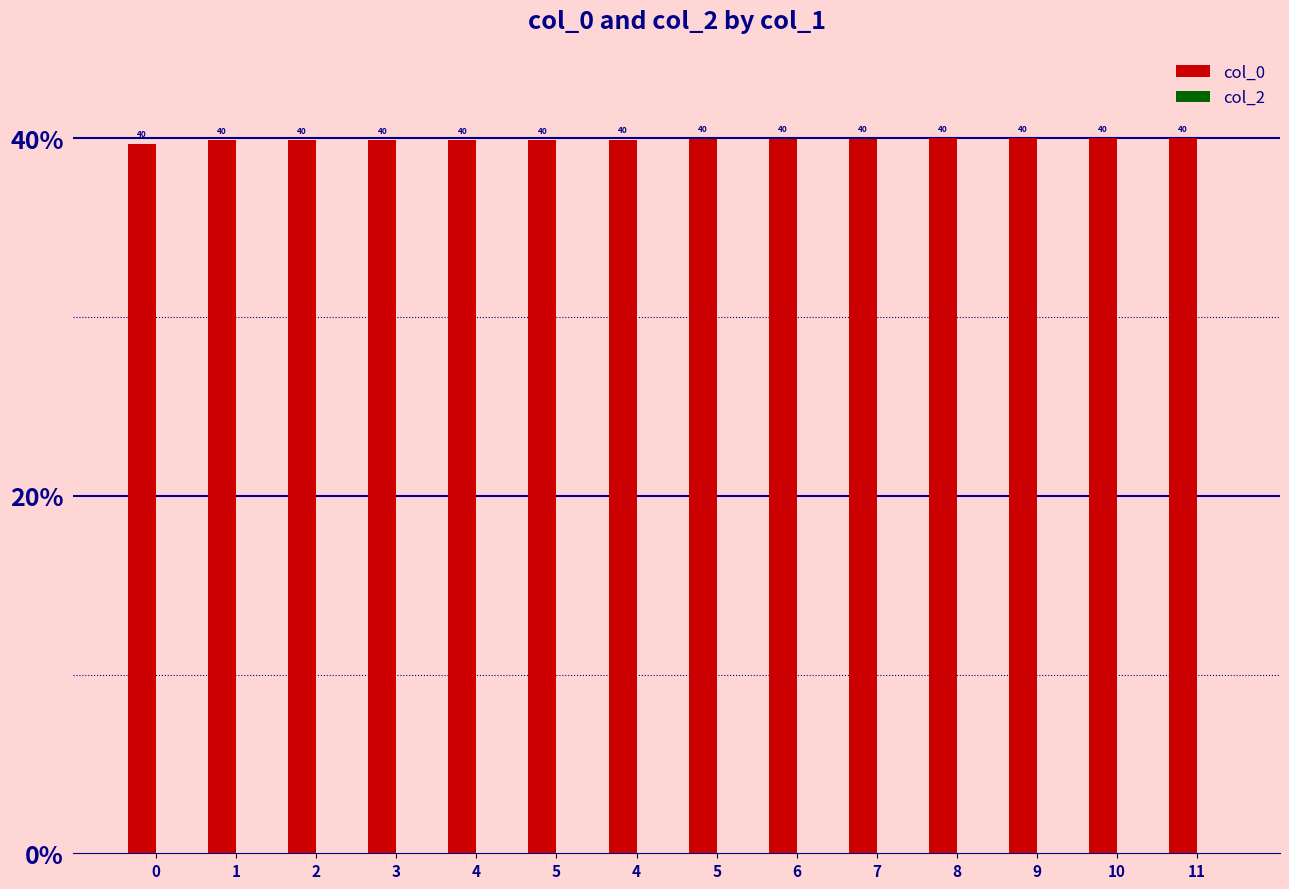

Count the number of categories in the chart.

14